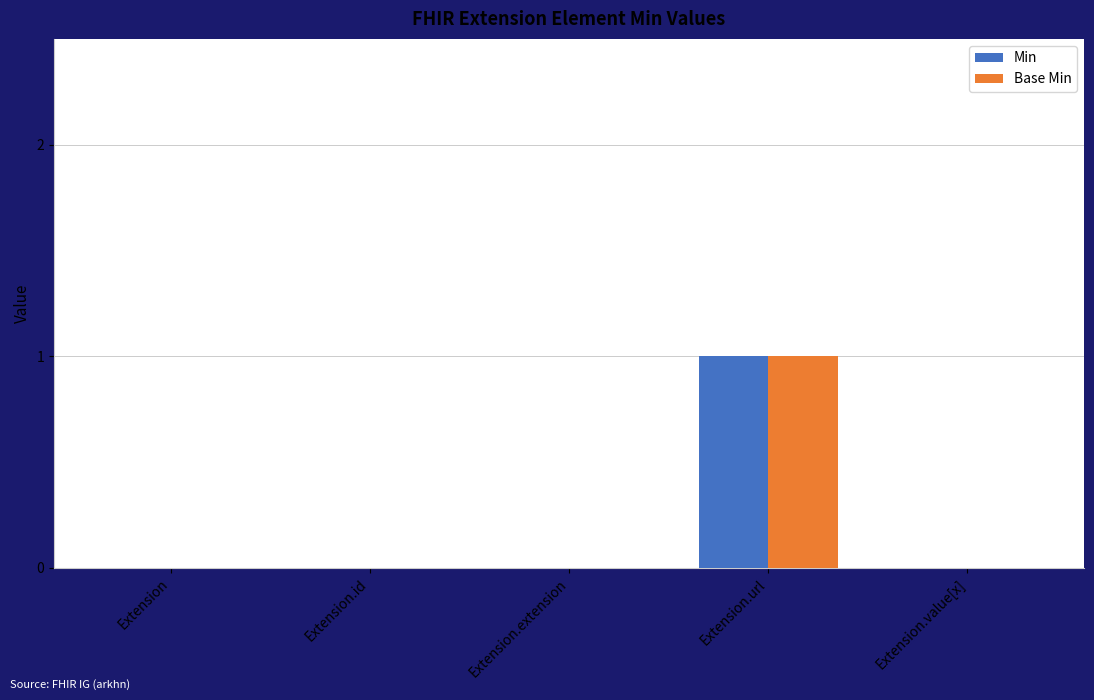

What value does the Min series have at Extension.url?

1